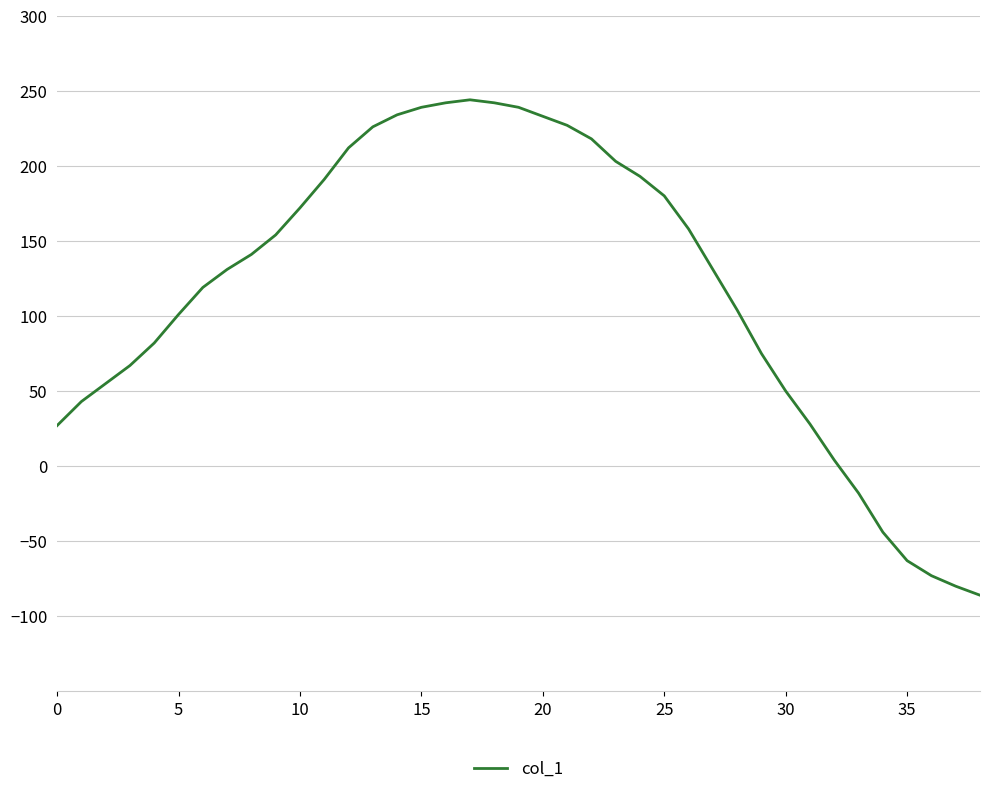

What is the maximum value shown in the chart?

244